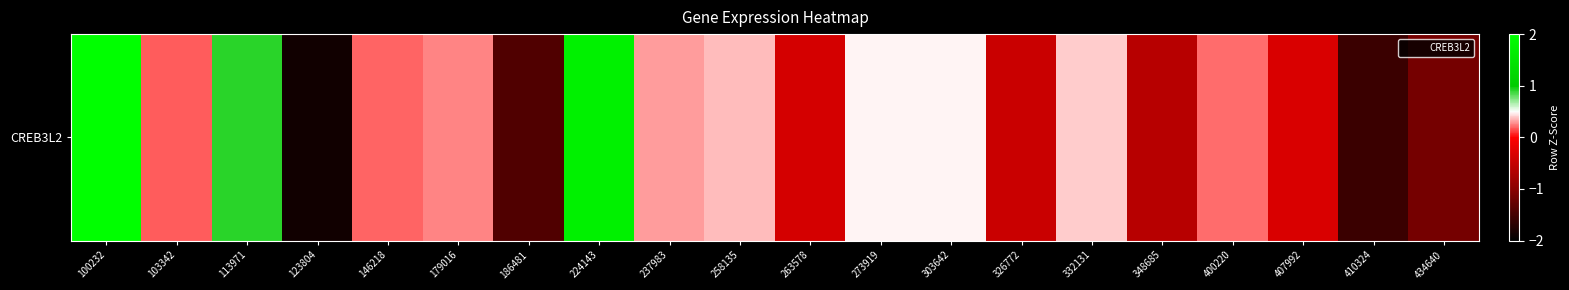

Reading right to left, list all the values displayed in this chart.

-1.1	-1.6	-0.3	0.2	-0.6	0.4	-0.5	0.5	0.5	-0.4	0.4	0.3	1.7	-1.4	0.3	0.2	-1.9	0.9	0.2	2.2